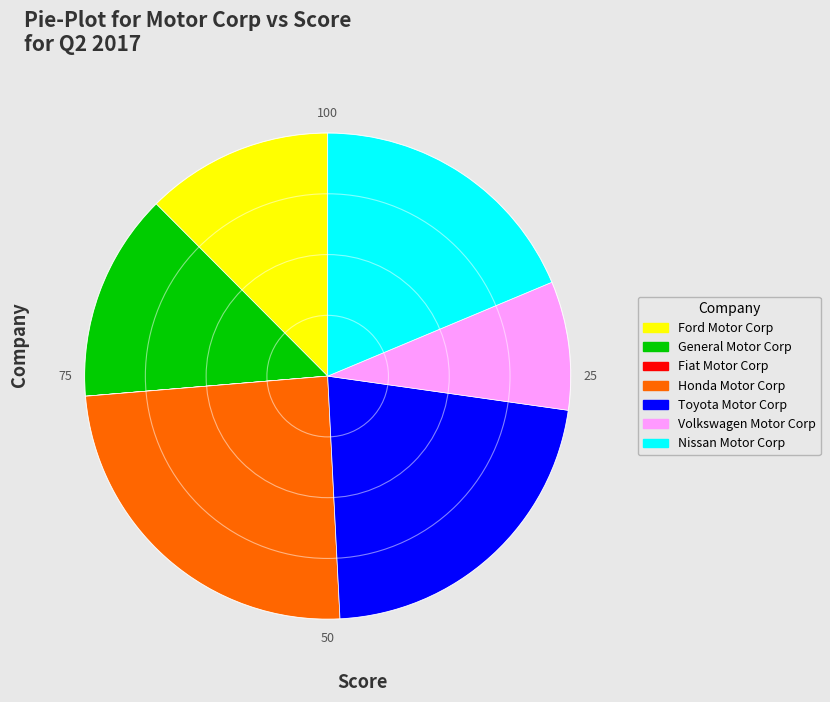

Is the sum of Toyota Motor Corp and Nissan Motor Corp greater than half?

No